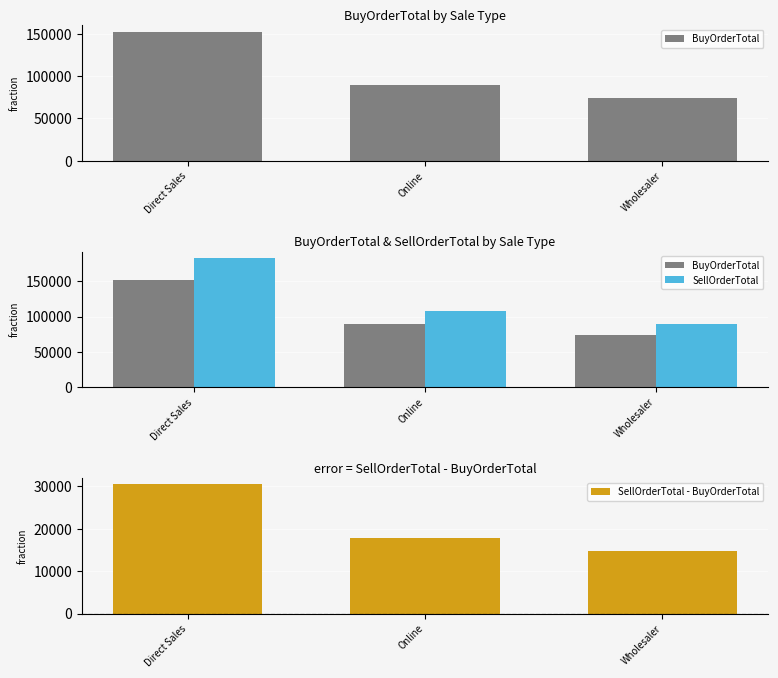

True or false: SellOrderTotal has a value of 107340.3 at Online.

True